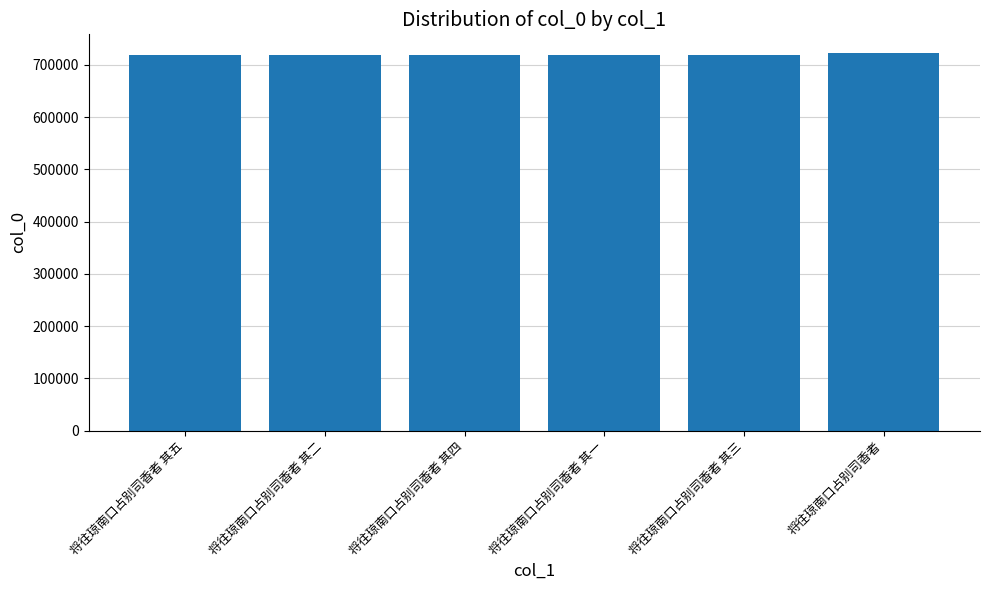

What is the average value?

719280